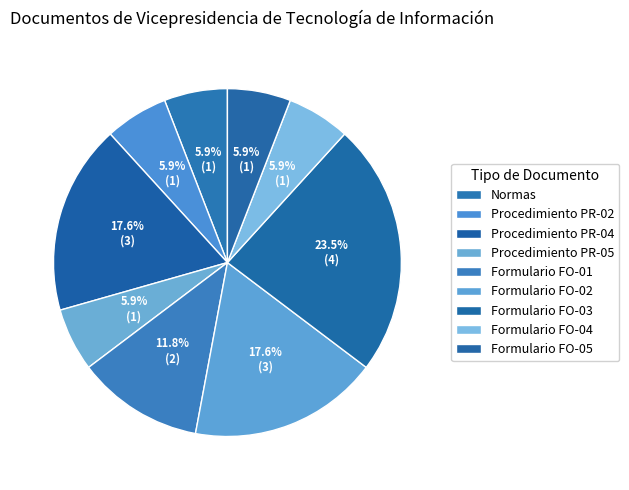

How many slices are in this pie chart?

9